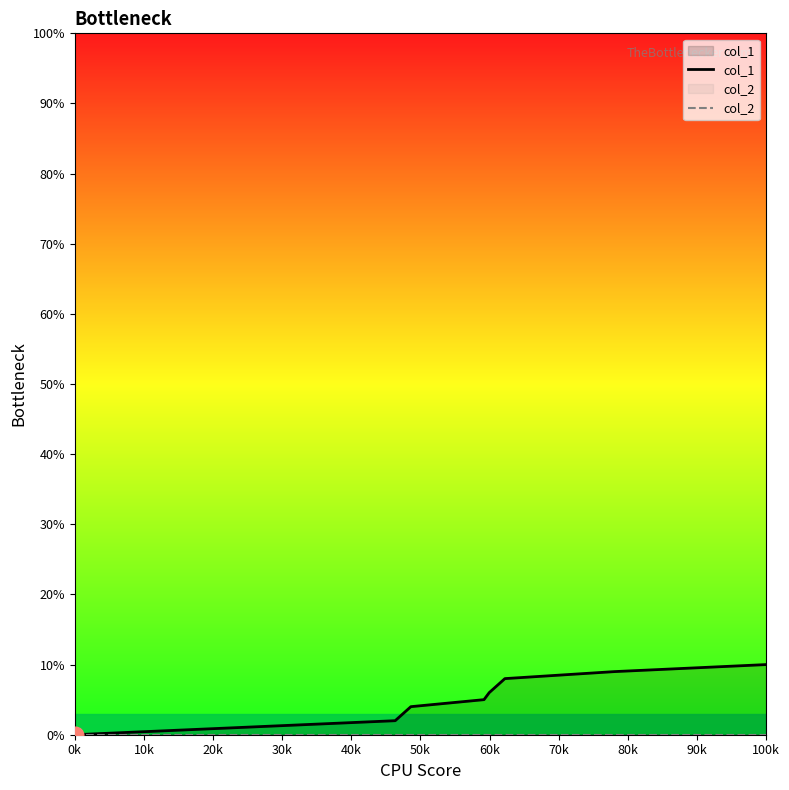

True or false: col_1 has a value of 7 at 0k.

False